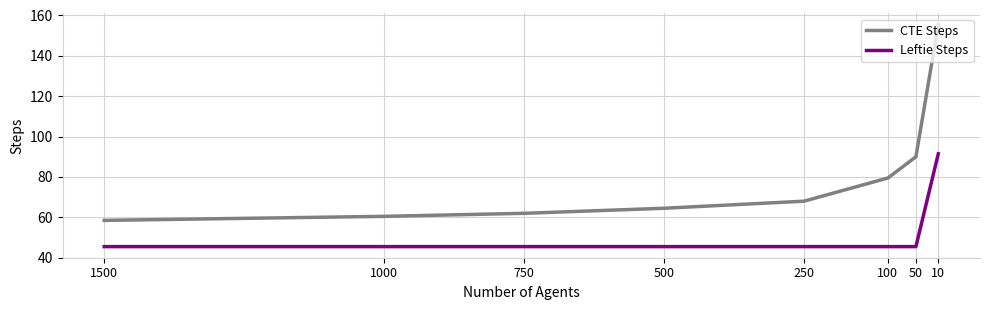

Does the chart display data point markers on the line(s)?

No